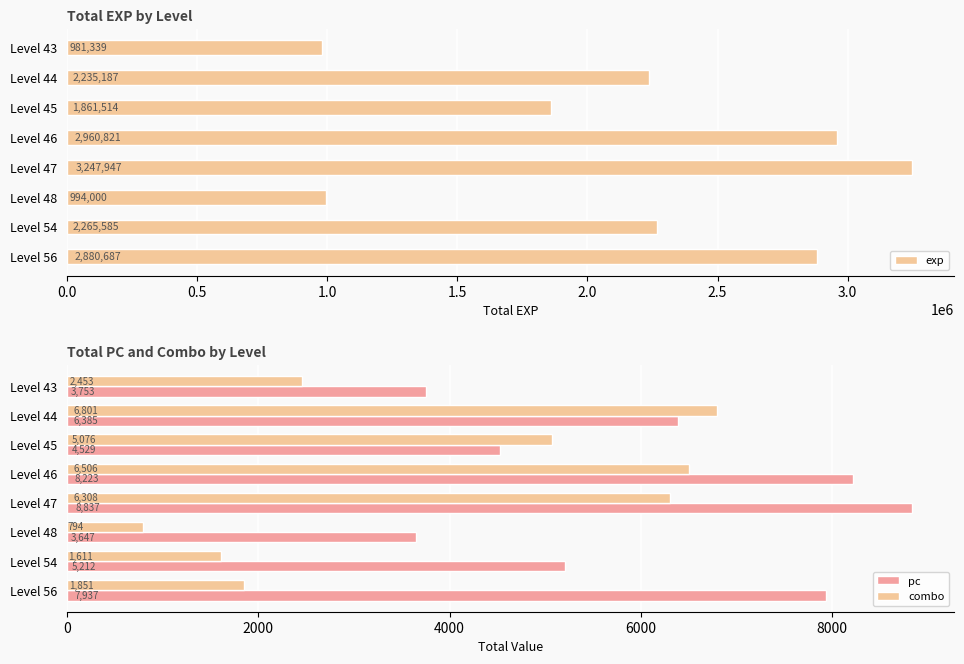

How many bars are there in each group?

3